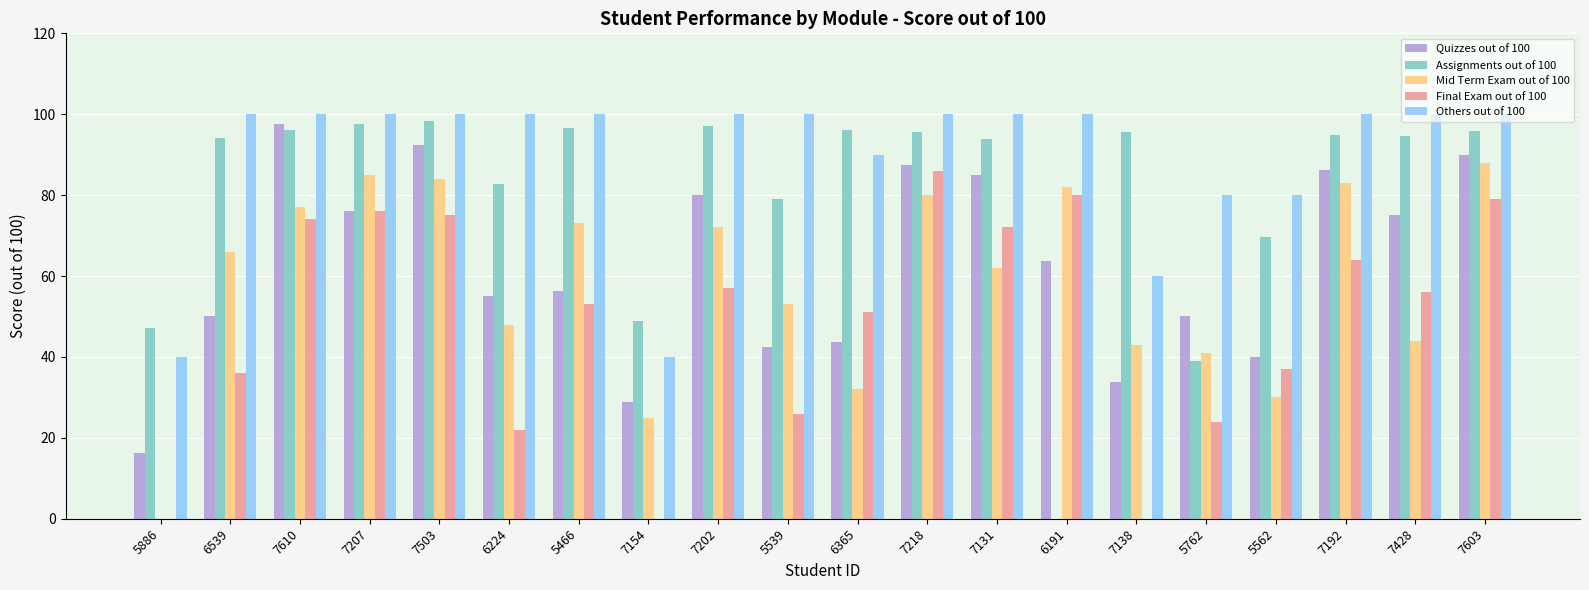

What is the sum of all Final Exam out of 100 values?

968.0